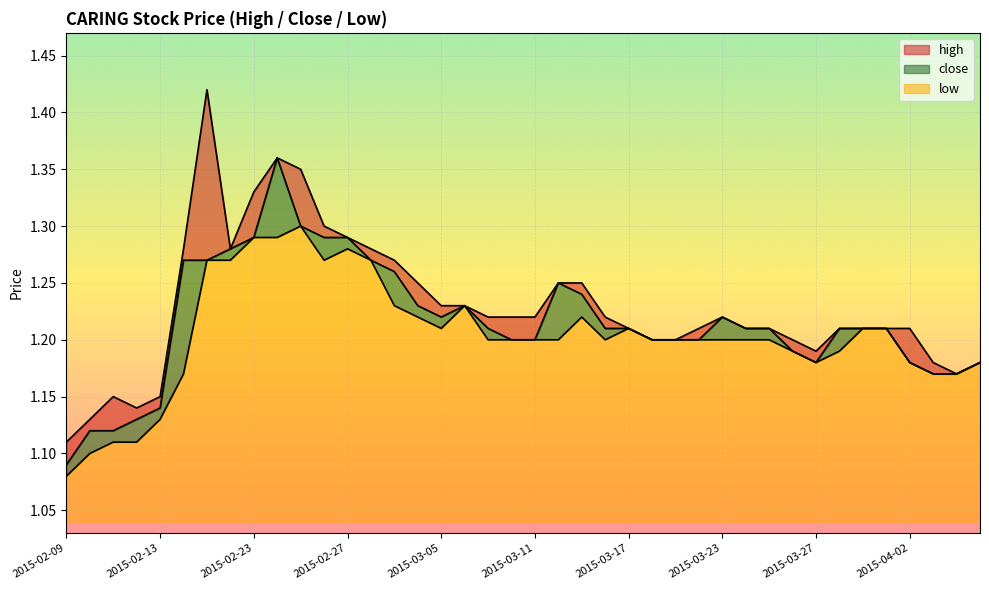

At which label does low reach its minimum?

2015-02-09